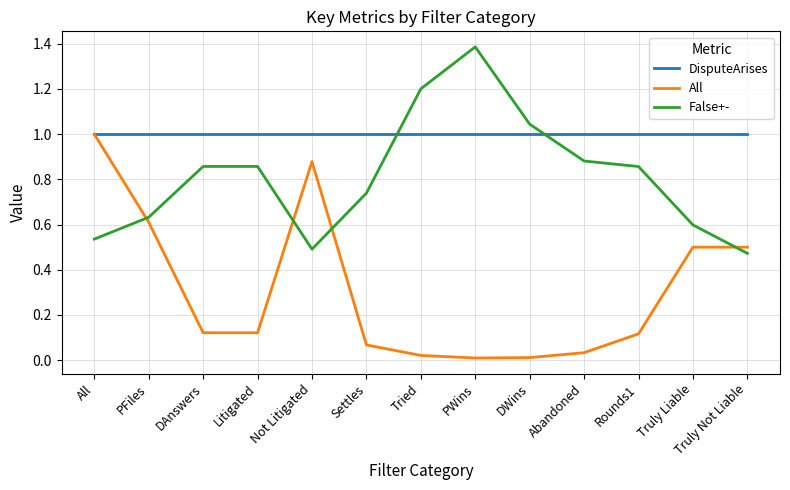

True or false: All has a value of 0.3 at PFiles.

False